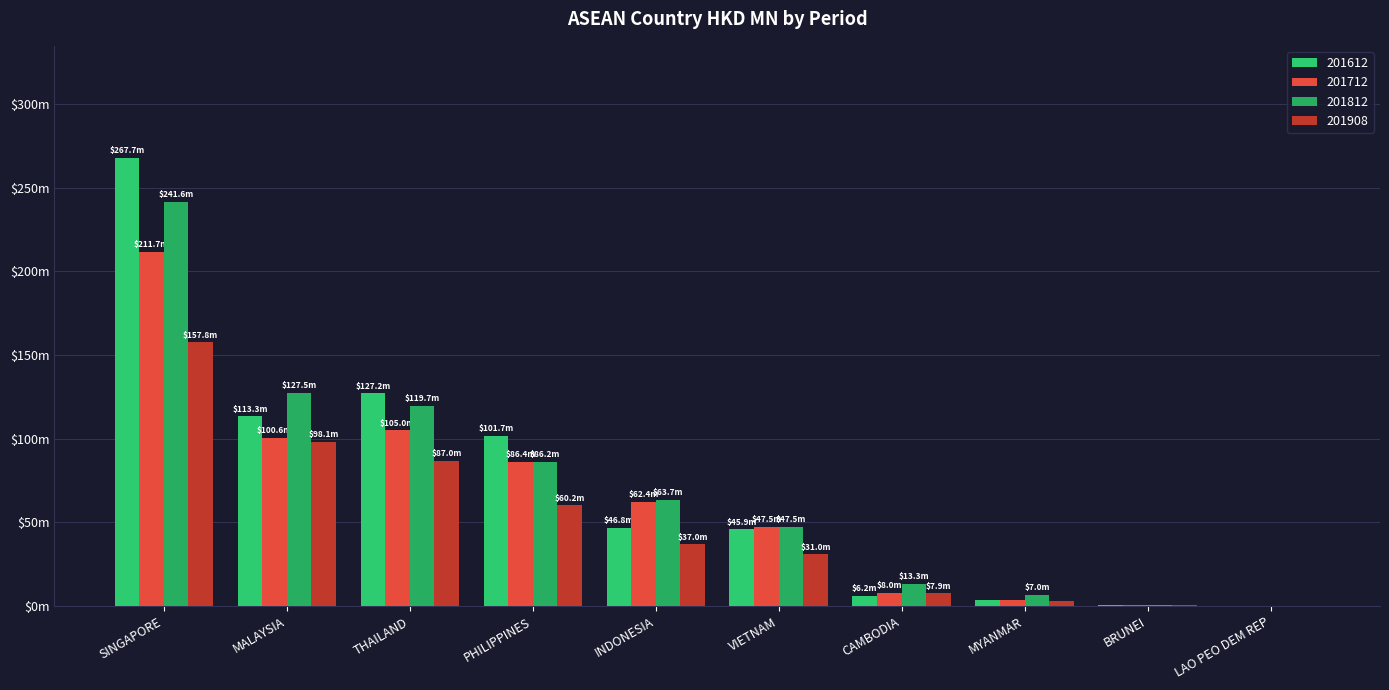

At MYANMAR, list the series in order from largest to smallest.

201812, 201612, 201712, 201908